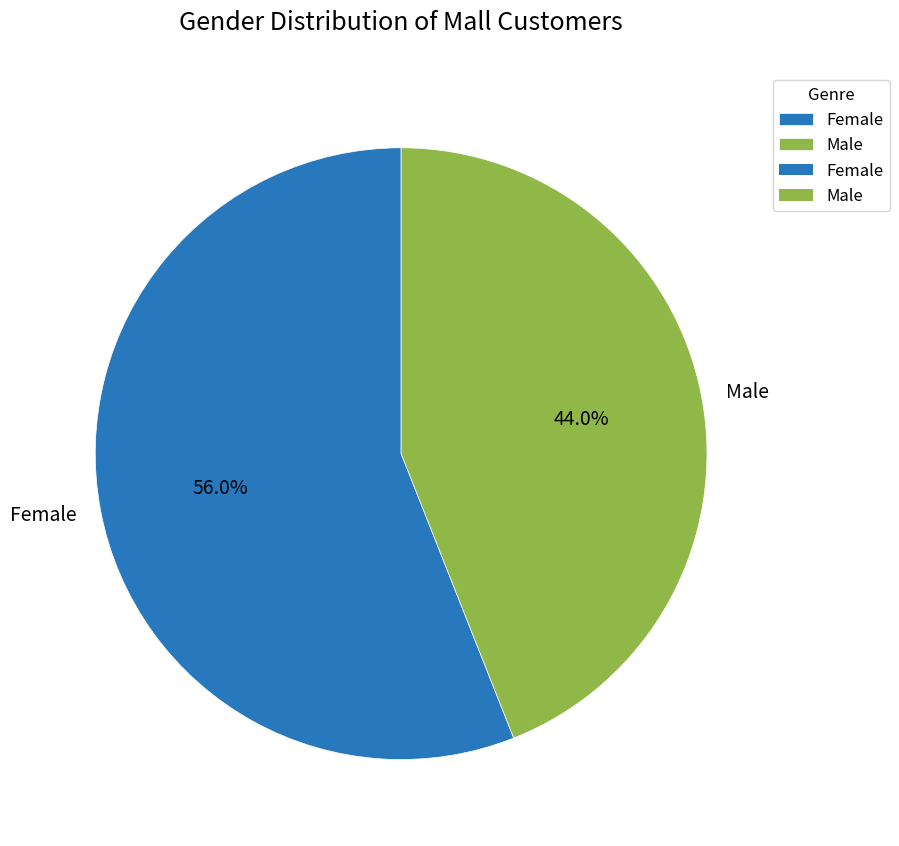

Is it true that Male is 44% of the pie?

True